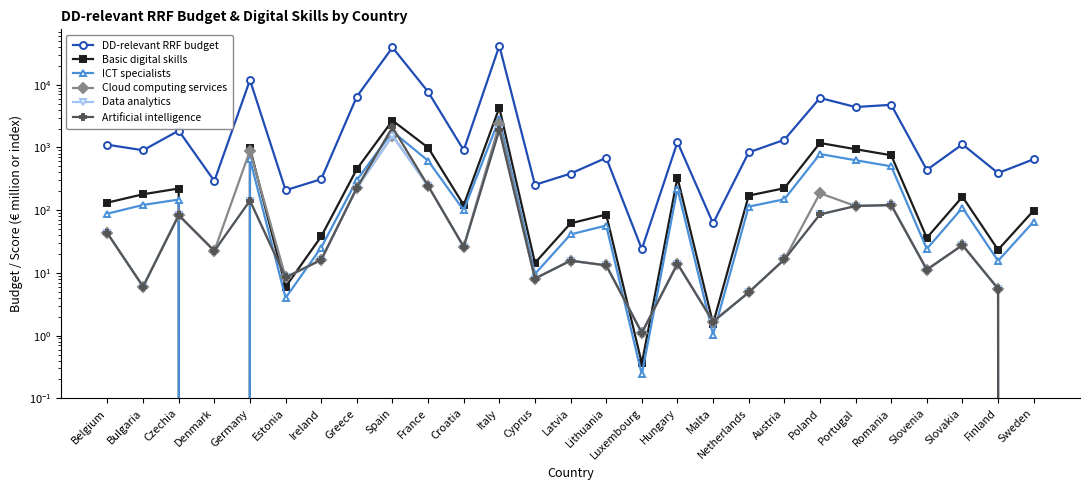

What is the approximate value of Cloud computing services at Slovakia?

27.8